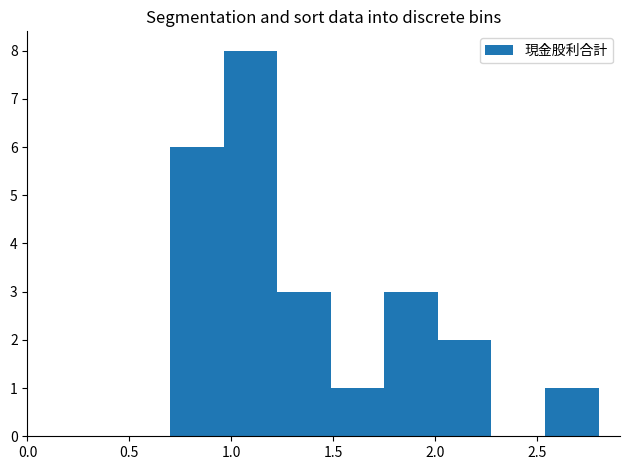

Reading left to right, list every bar in this chart as the range it spans on the x-axis followed by its height. Neither the bar edges nor the heights are printed on the chart, so give them approximately, as read against the axes.

0.70 to 0.95: 6
0.95 to 1.25: 8
1.25 to 1.50: 3
1.50 to 1.75: 1
1.75 to 2.00: 3
2.00 to 2.30: 2
2.30 to 2.55: 0
2.55 to 2.80: 1